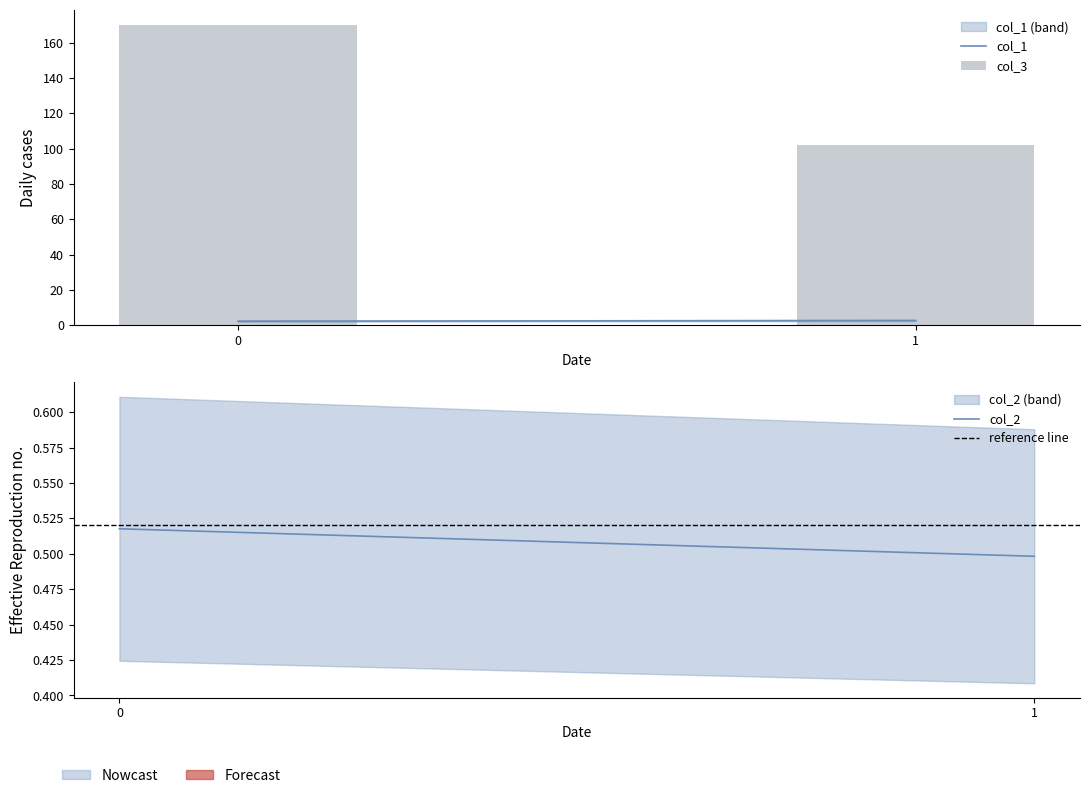

Between 0 and 1, which is larger?

1